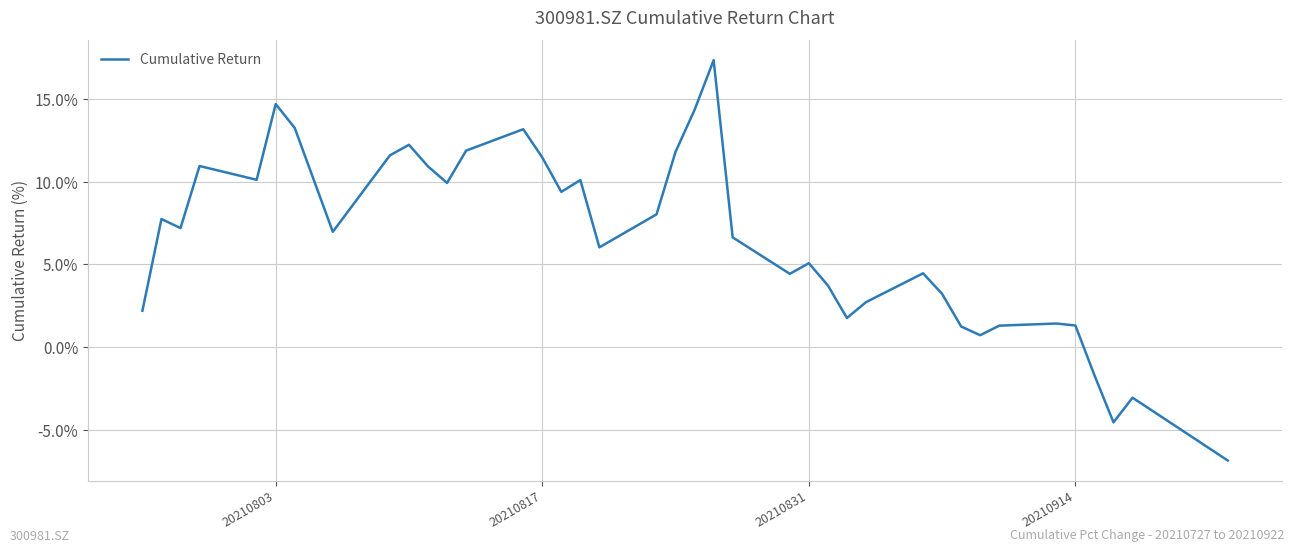

What is the maximum value shown in the chart?

17.3